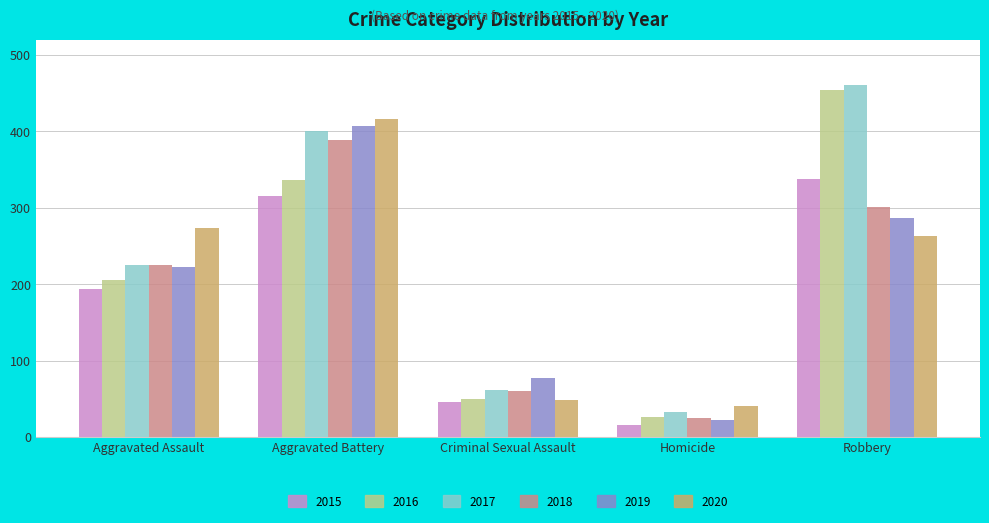

What are all the series names shown in the legend?

2015, 2016, 2017, 2018, 2019, 2020